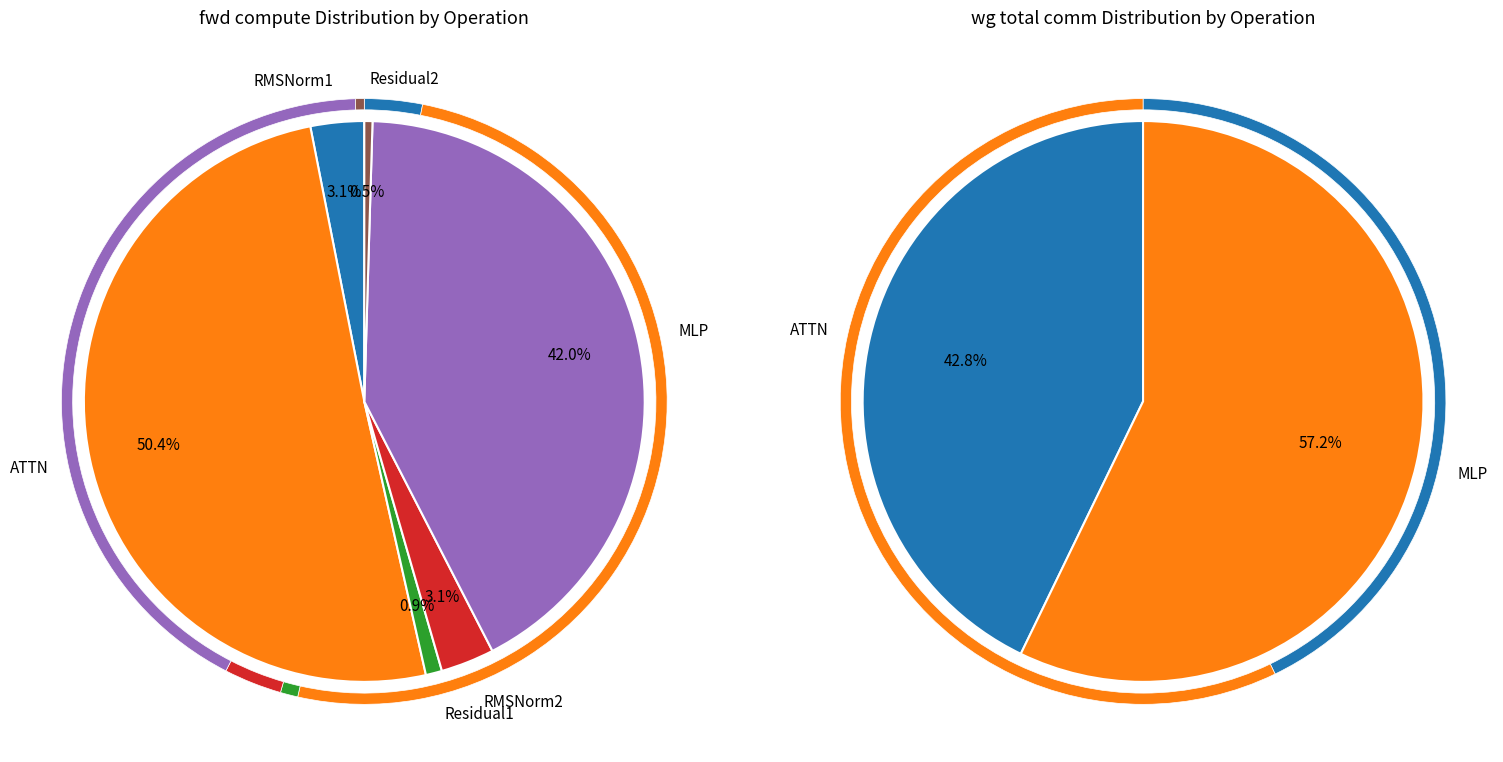

Is there any slice that represents more than half of the pie?

Yes